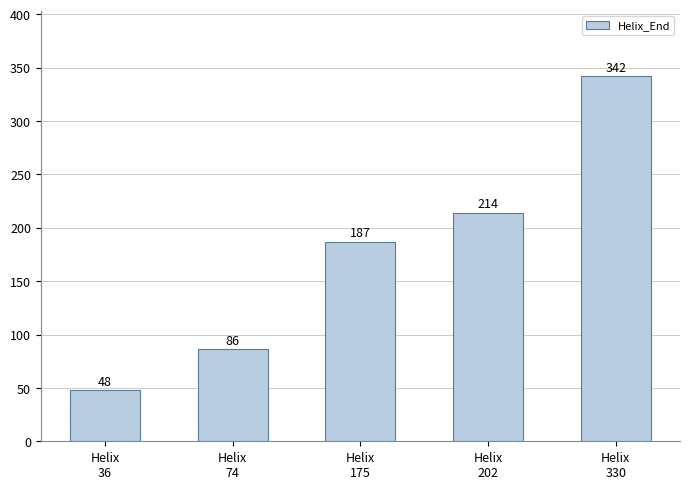

What is the average value?

175